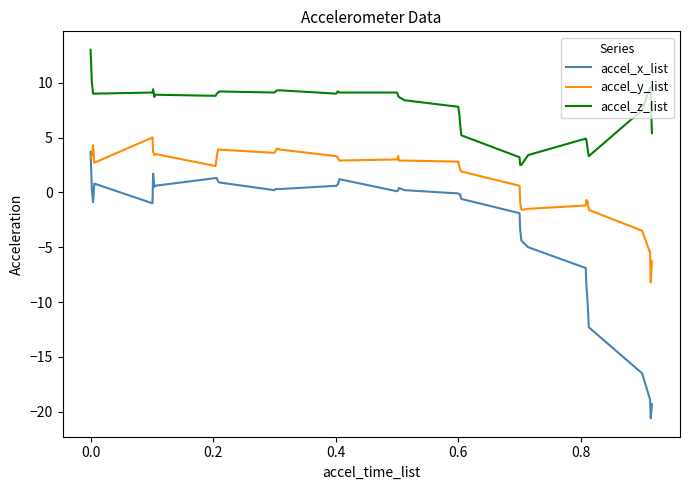

What is the difference between the maximum and minimum values in the accel_y_list series?

13.2